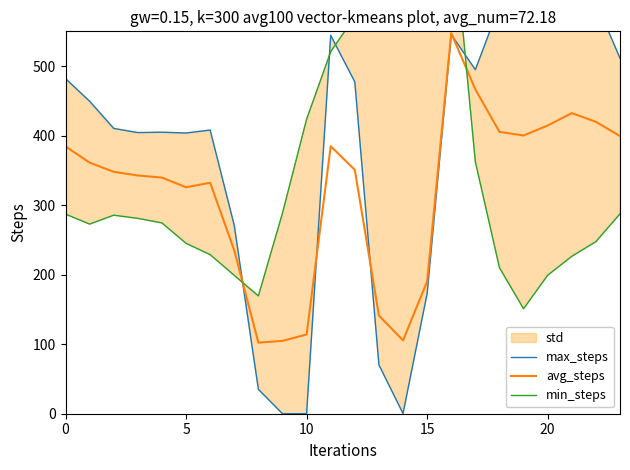

How many interior local peaks does the avg_steps series have?

4